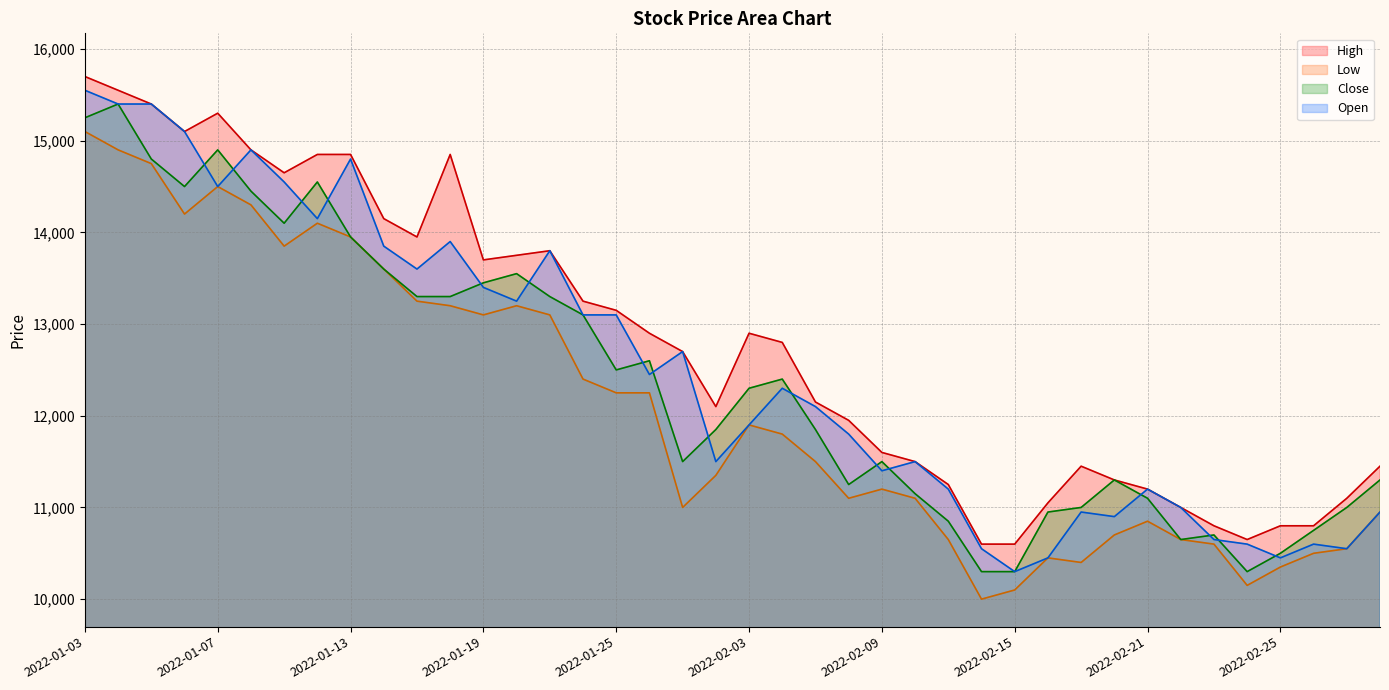

What is the average value of the Low series?

12096